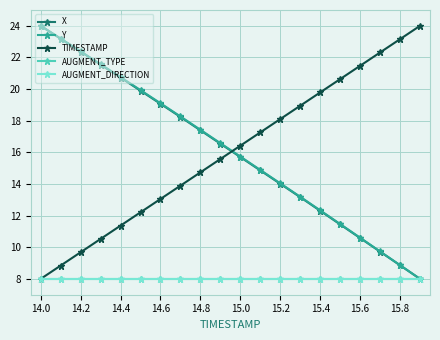

What is the maximum value shown in the chart?

24.0